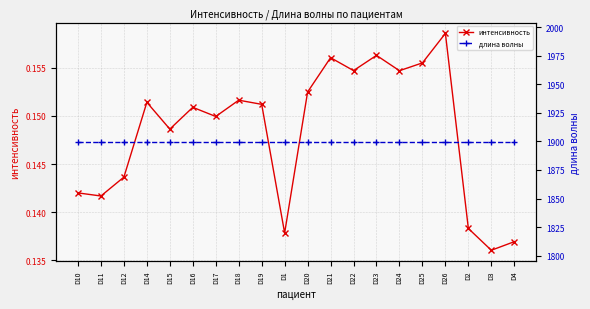

At which category does the chart reach its minimum across all series?

D3